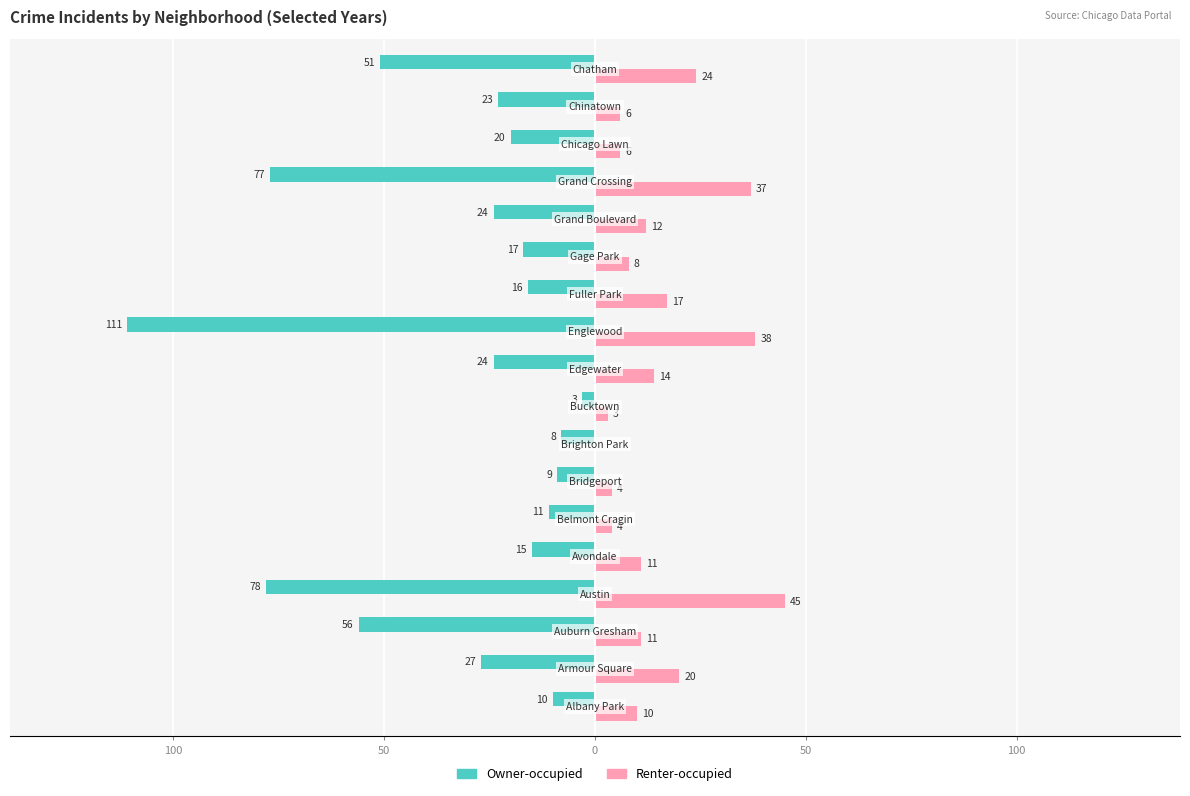

Reading right to left, extract all data points from this chart.

Owner-occupied: -51	-23	-20	-77	-24	-17	-16	-111	-24	-3	-8	-9	-11	-15	-78	-56	-27	-10
Renter-occupied: 24	6	6	37	12	8	17	38	14	3	0	4	4	11	45	11	20	10